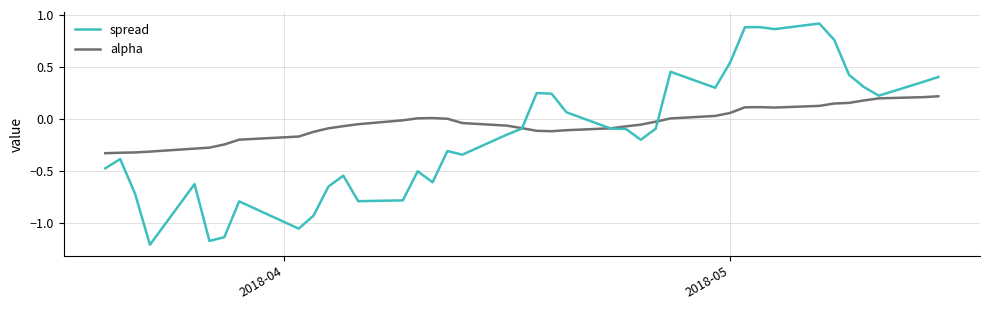

Which series has the largest total across all categories?

alpha